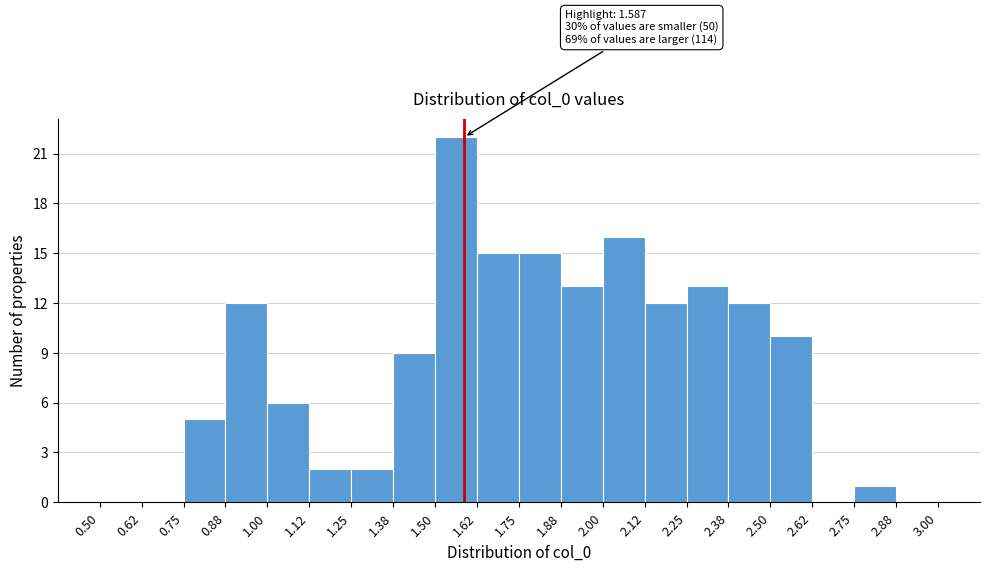

Which range on the x-axis has the tallest bar?

1.50 to 1.62